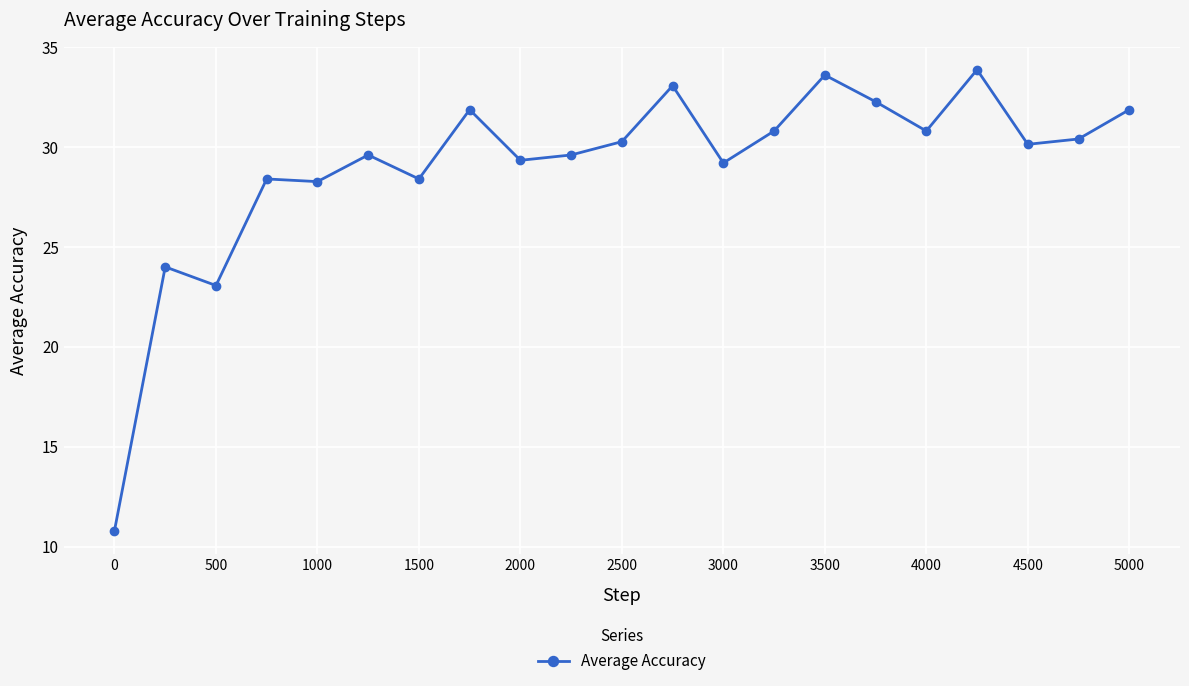

What is the average value?

29.0